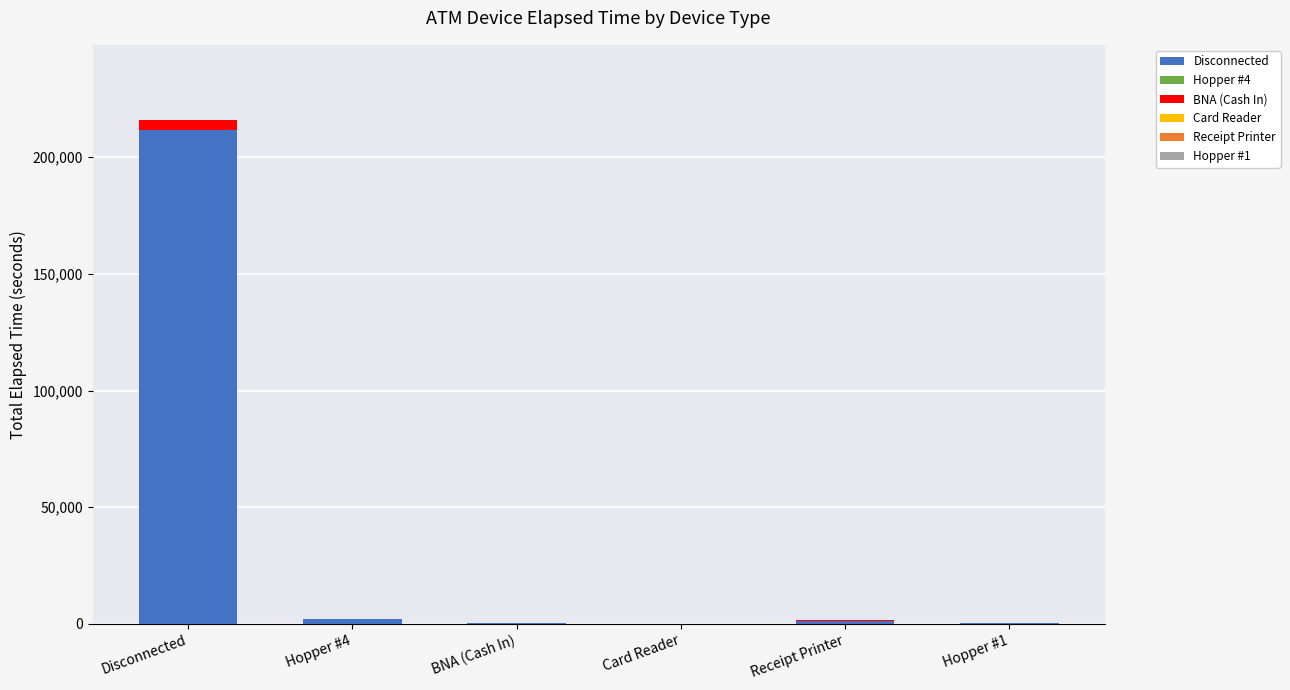

Count the number of categories in the chart.

6